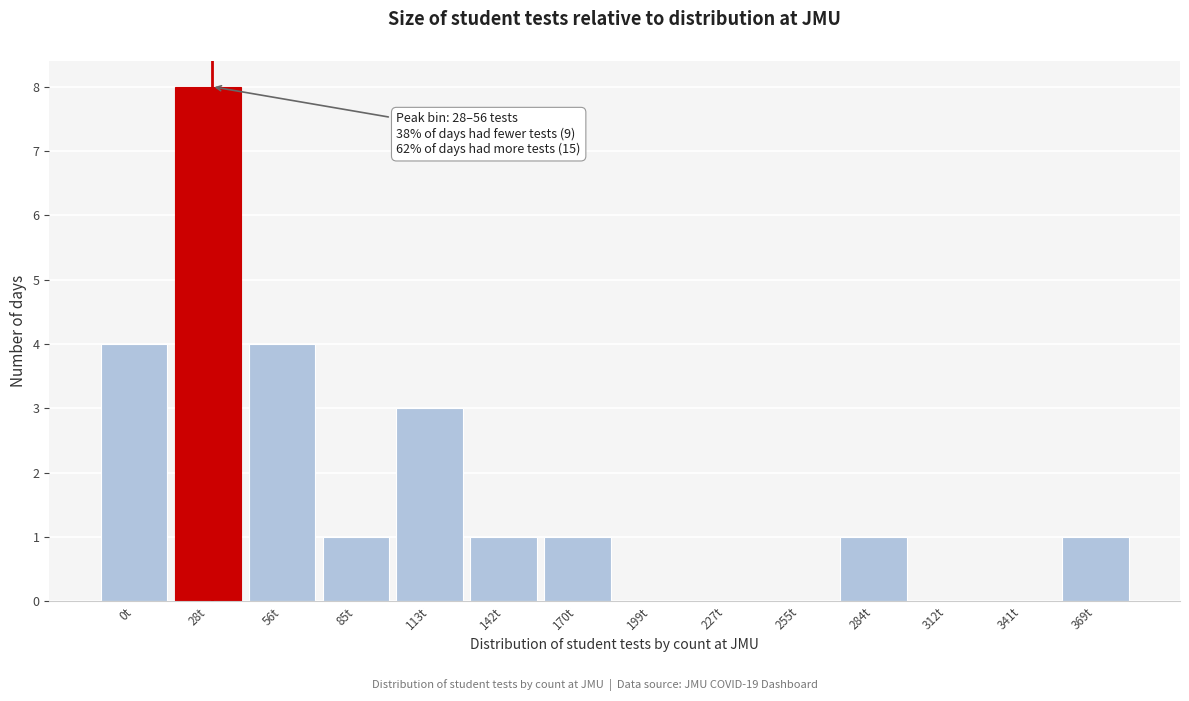

Reading left to right, extract all data points from this chart.

0t=4	28t=8	56t=4	85t=1	113t=3	142t=1	170t=1	199t=0	227t=0	255t=0	284t=1	312t=0	341t=0	369t=1